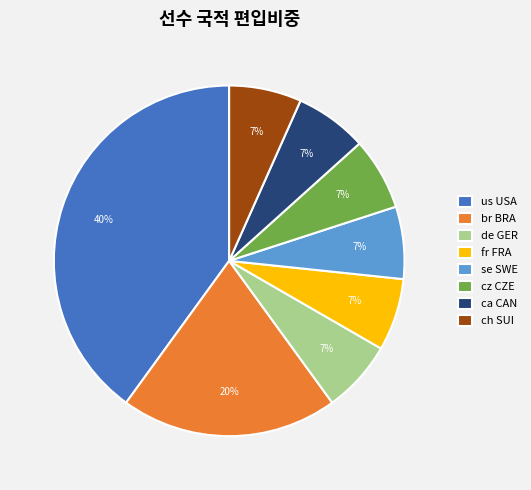

To the nearest percent, what is the average slice percentage?

12%